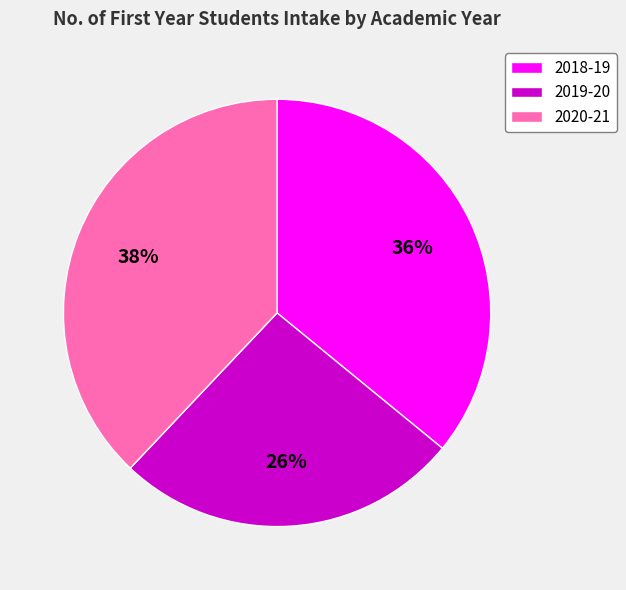

True or false: 2019-20 accounts for 26% of the total.

True